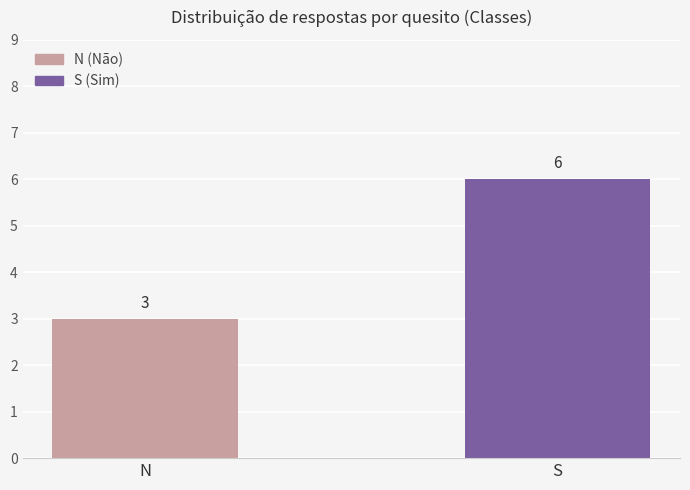

Which label corresponds to the smallest value in the chart?

N